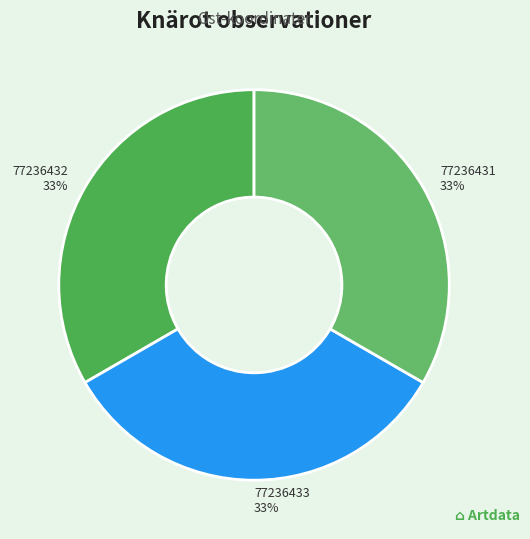

Is it true that 77236433 is 19% of the pie?

False